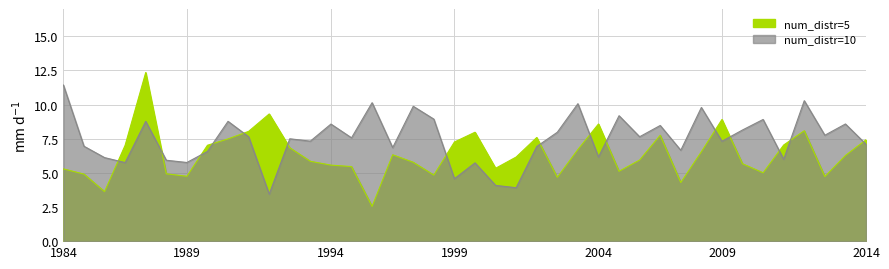

Which series has the largest range (max minus min)?

num_distr=5